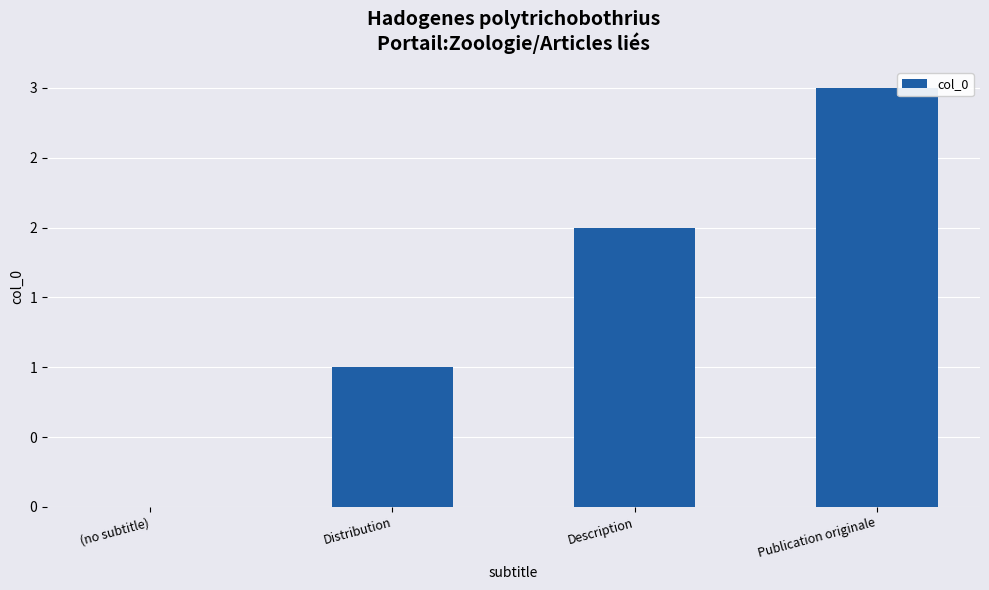

The chart shows a value of 0 at (no subtitle). True or false?

True